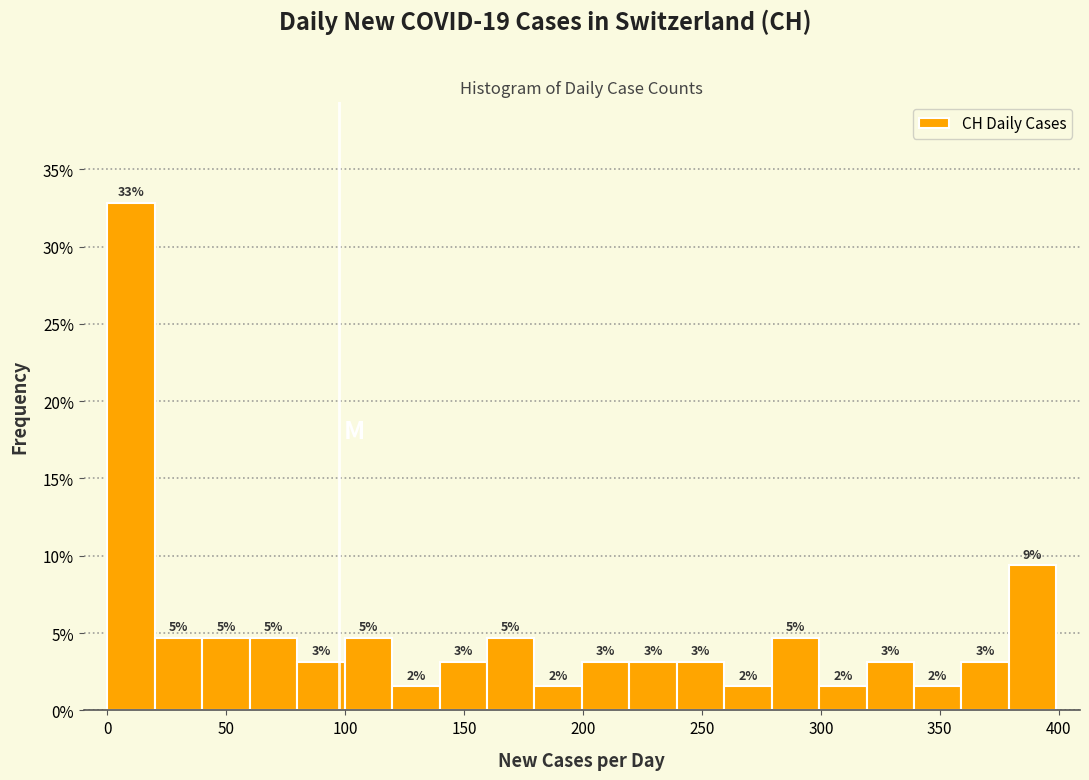

Around what value on the x-axis is the tallest bar? Give the approximate position of its centre, as read against the axis.

10